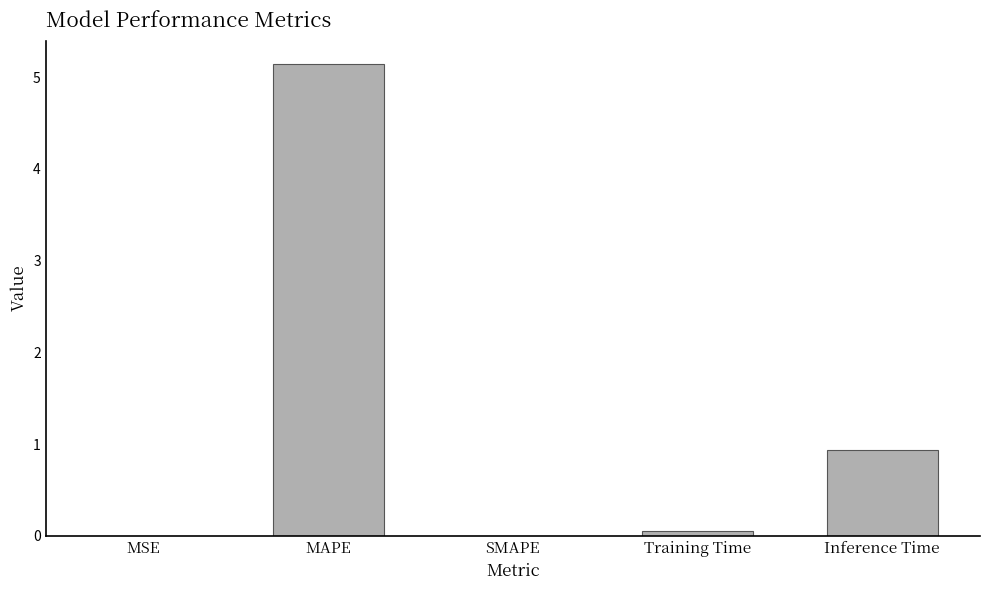

Between MAPE and SMAPE, which is larger?

MAPE